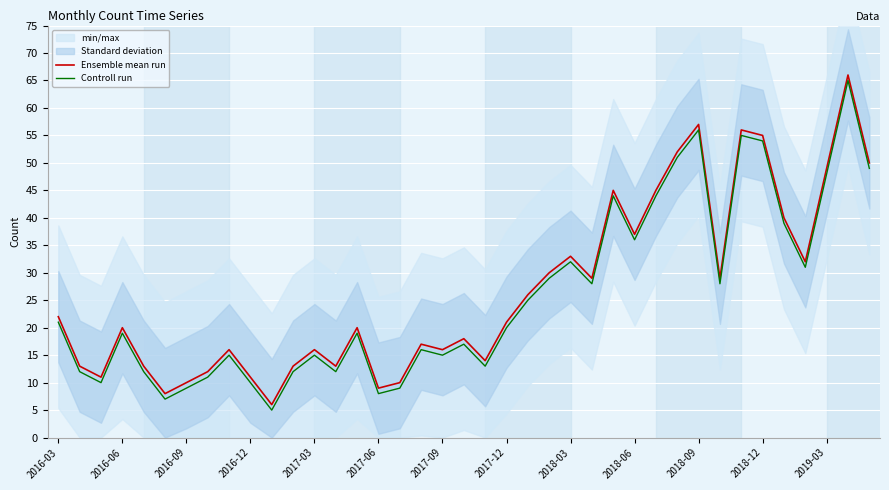

In Ensemble mean run, how many points are lower than both neighbors (excluding endpoints)?

11